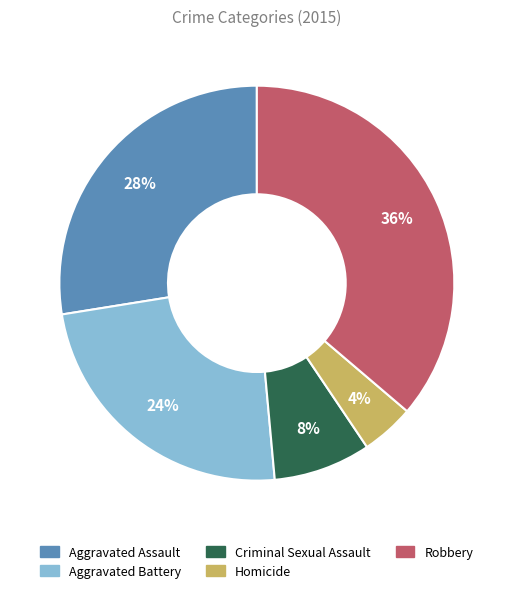

What is the smallest slice in the pie chart?

Homicide